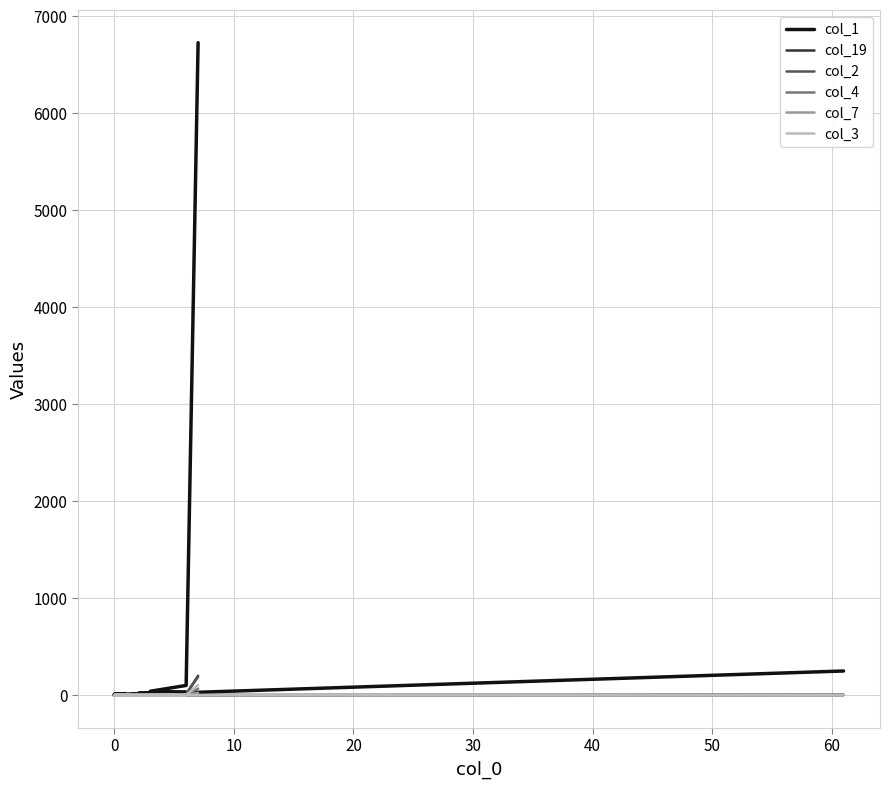

True or false: col_19 and col_1 cross at least once.

False